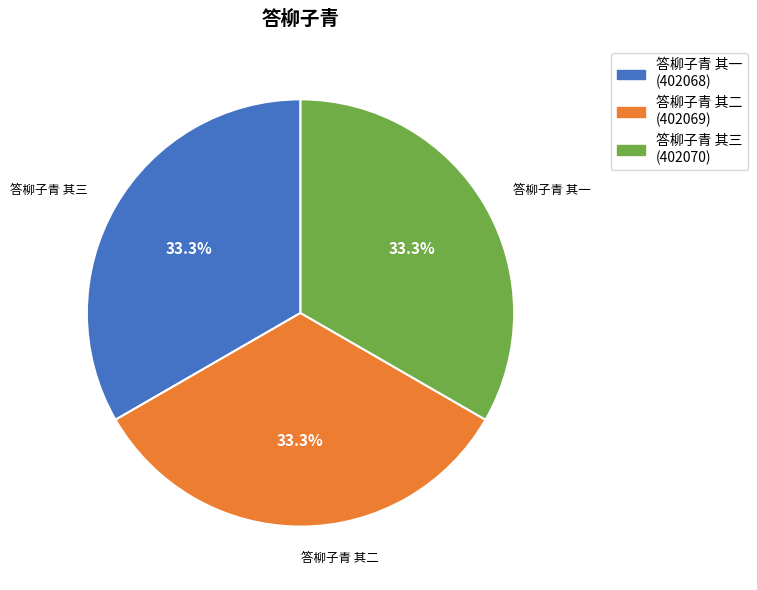

Does any single category account for the majority?

No